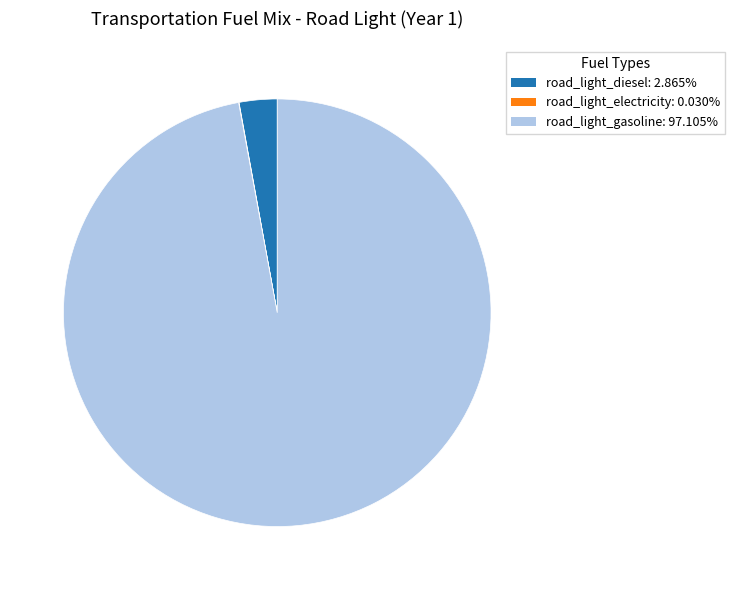

Count the number of slices in the pie.

3